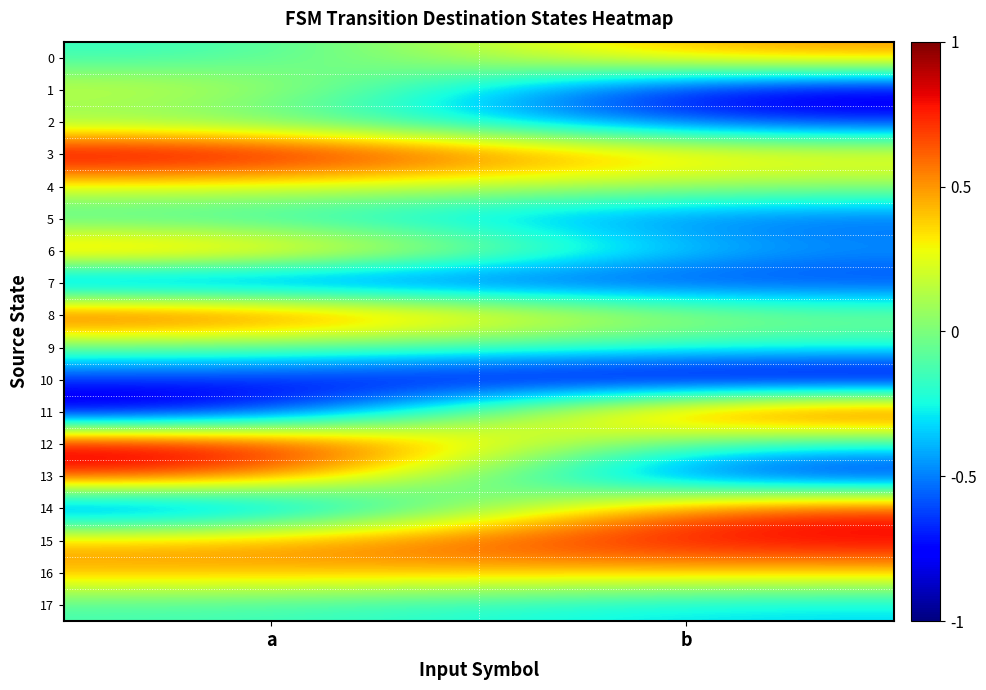

Which series has the largest total across all categories?

3